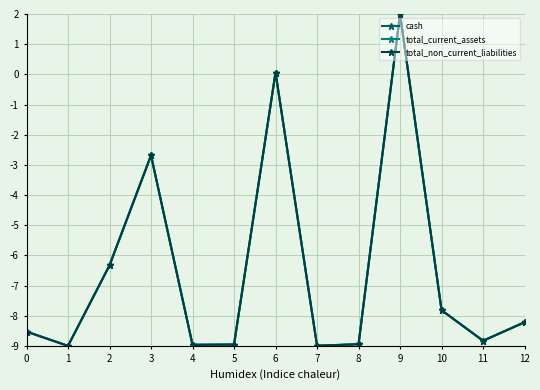

What is the difference between the maximum and second lowest values in the total_current_assets series?

11.0